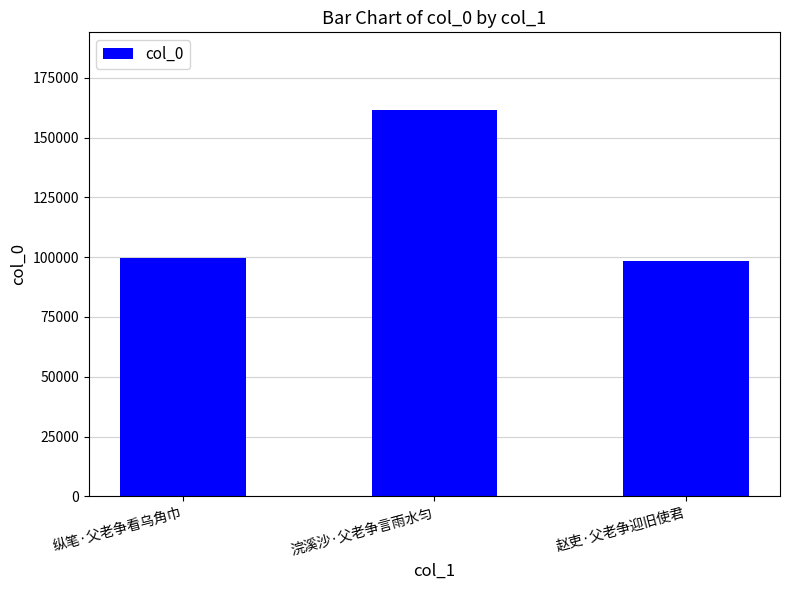

What is the ratio of the value at 纵笔·父老争看乌角巾 to the value at 赵吏·父老争迎旧使君?

1.0